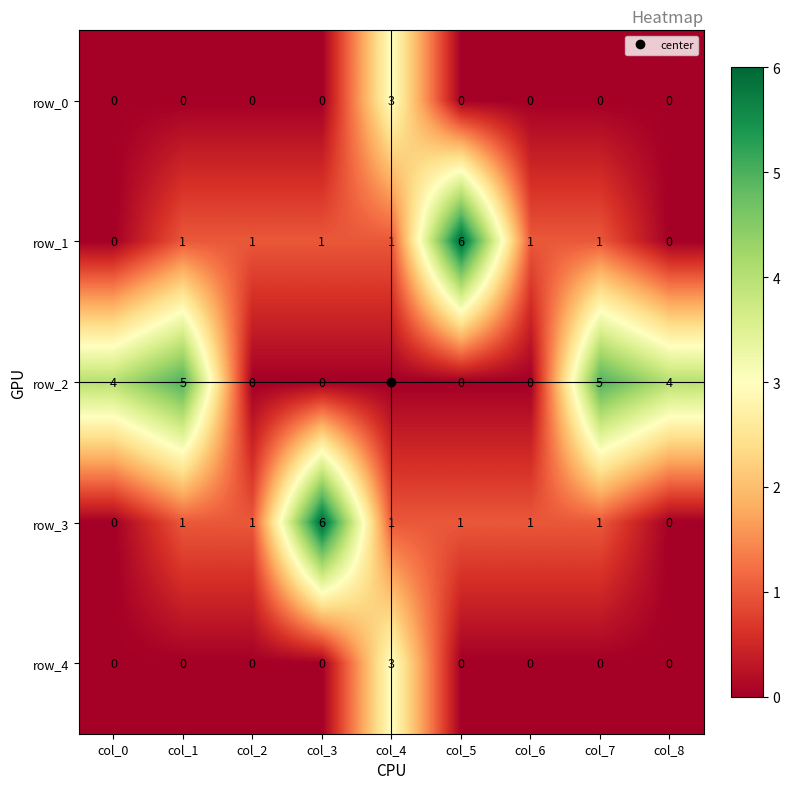

Reading right to left, transcribe all the data shown in this chart.

row_0: col_8=0	col_7=0	col_6=0	col_5=0	col_4=3	col_3=0	col_2=0	col_1=0	col_0=0
row_1: col_8=0	col_7=1	col_6=1	col_5=6	col_4=1	col_3=1	col_2=1	col_1=1	col_0=0
row_2: col_8=4	col_7=5	col_6=0	col_5=0	col_4=0	col_3=0	col_2=0	col_1=5	col_0=4
row_3: col_8=0	col_7=1	col_6=1	col_5=1	col_4=1	col_3=6	col_2=1	col_1=1	col_0=0
row_4: col_8=0	col_7=0	col_6=0	col_5=0	col_4=3	col_3=0	col_2=0	col_1=0	col_0=0